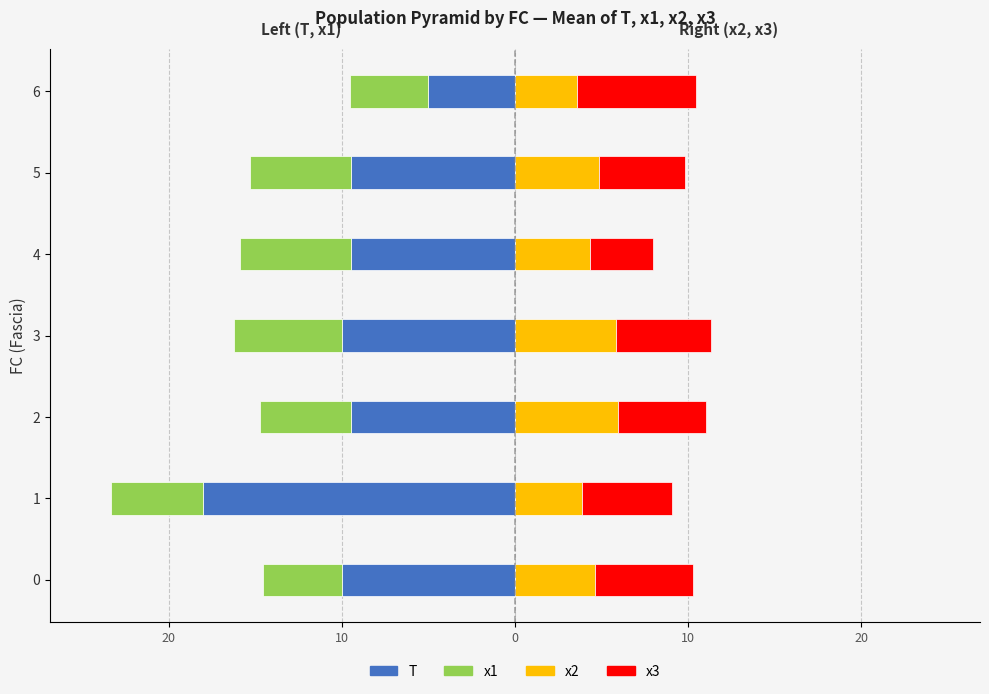

Reading left to right, transcribe all the data shown in this chart.

T: -10.0	-18.0	-9.5	-10.0	-9.5	-9.5	-5.0
x1: -4.5	-5.4	-5.2	-6.2	-6.4	-5.8	-4.5
x2: 4.6	3.9	6.0	5.8	4.3	4.9	3.6
x3: 5.7	5.2	5.1	5.5	3.6	5.0	6.9